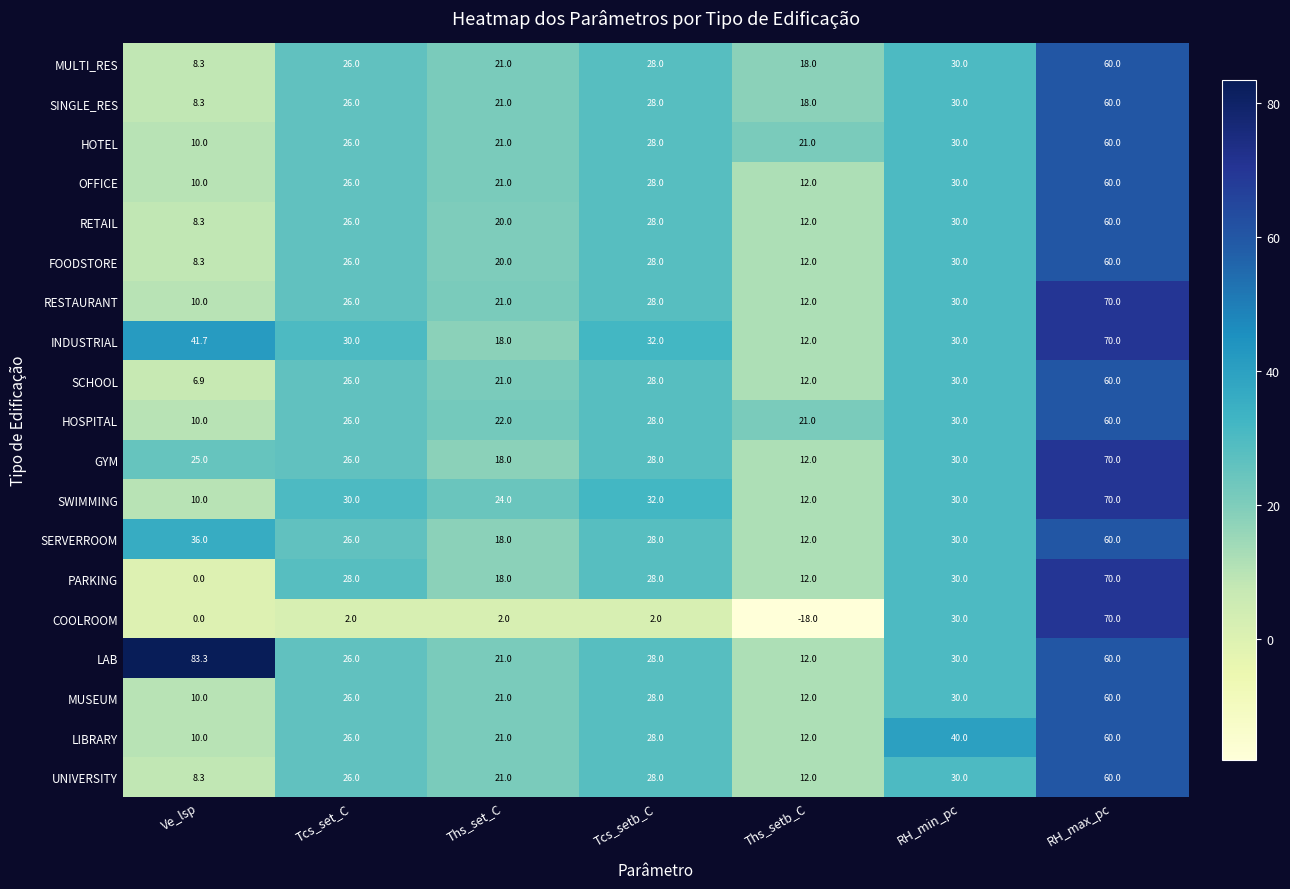

What is the spread (max minus min) of values at Ths_setb_C?

39.0